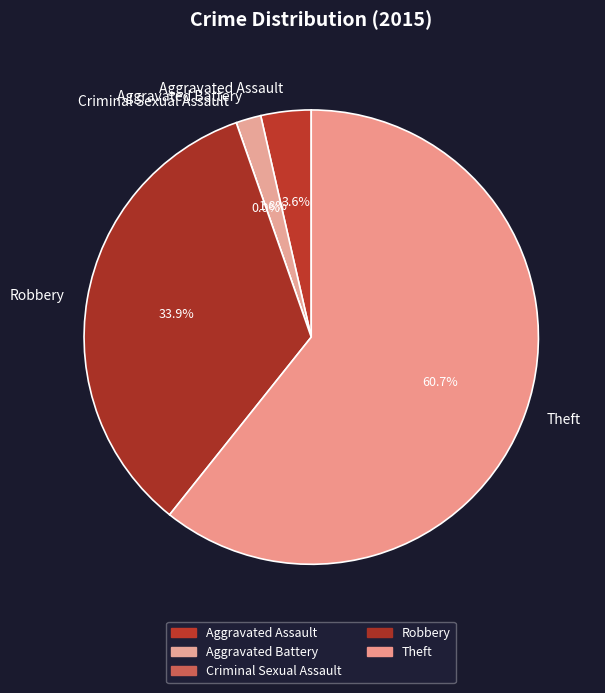

Is the sum of Theft and Robbery greater than half?

Yes